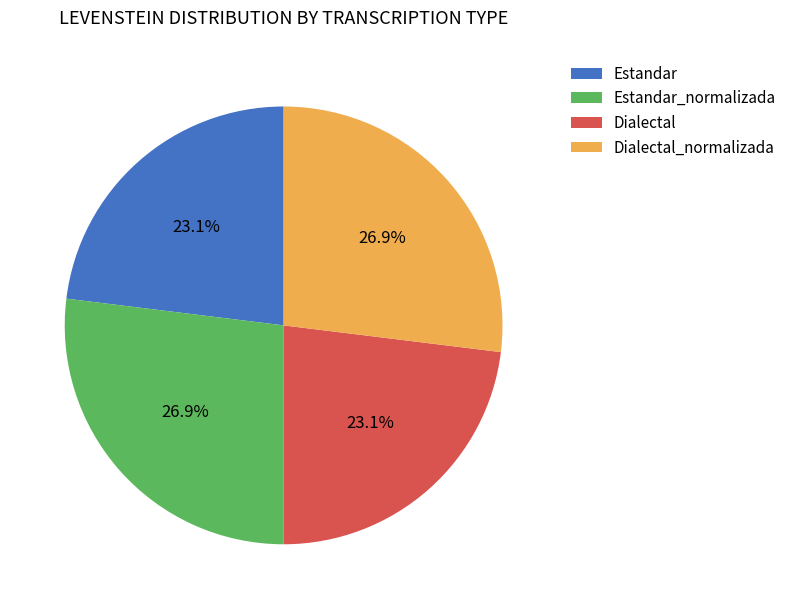

Is Estandar_normalizada the majority of the pie?

No